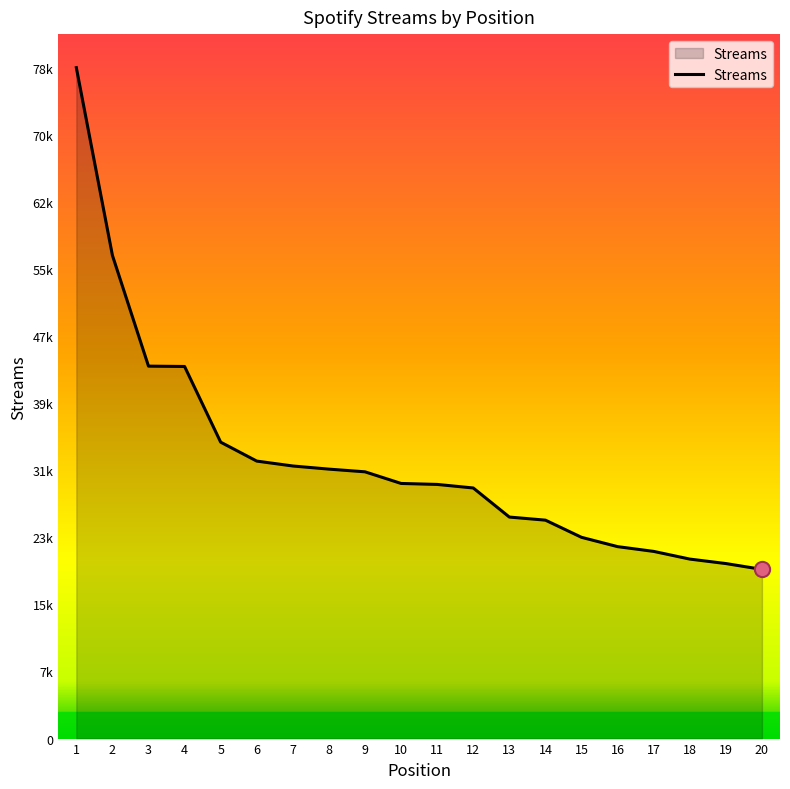

Between 10 and 5, which is larger?

5